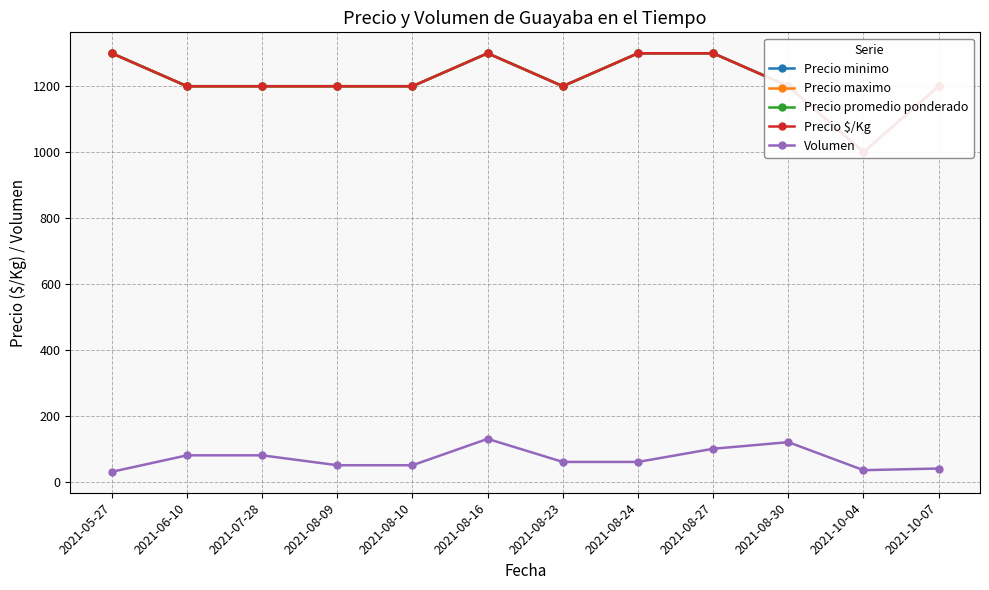

Where is Precio promedio ponderado nearest to the value 1150?

2021-06-10